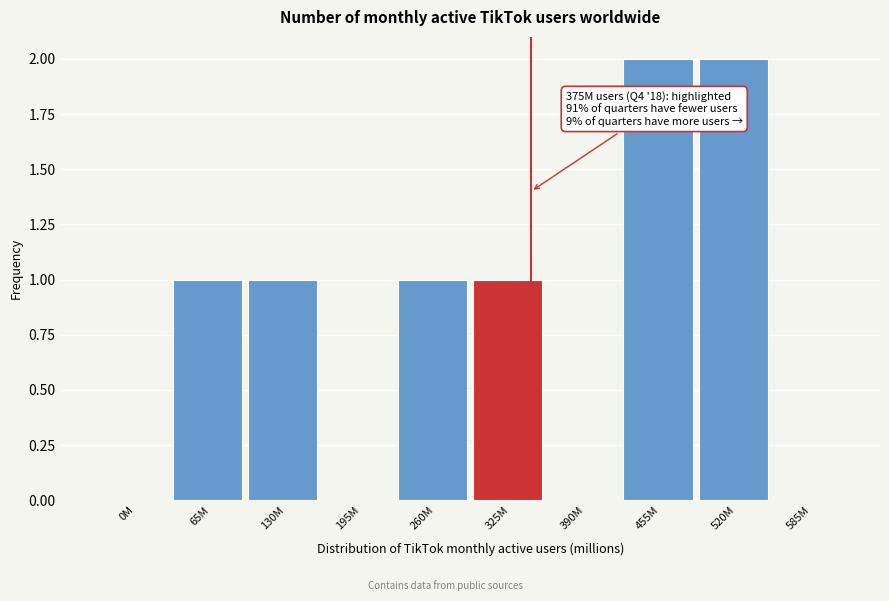

Reading left to right, list all the values displayed in this chart.

0M=0	65M=1	130M=1	195M=0	260M=1	325M=1	390M=0	455M=2	520M=2	585M=0